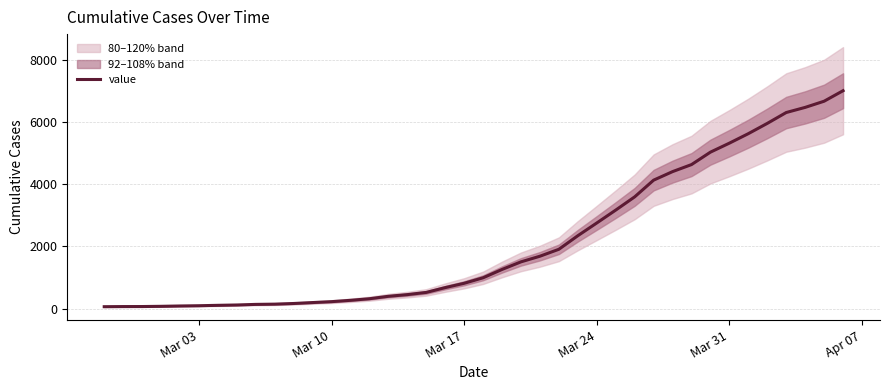

How many lines are shown in the chart?

1